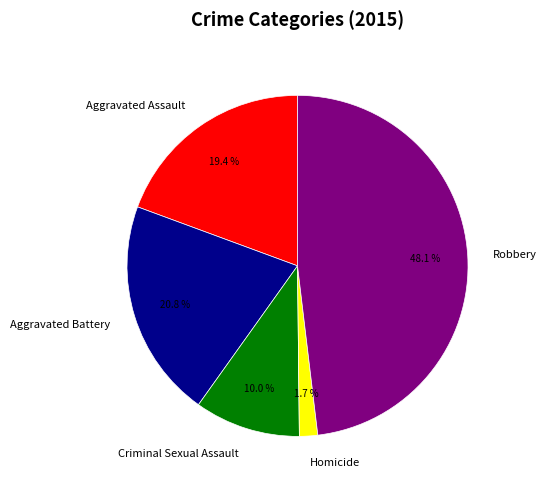

Is Aggravated Assault the majority of the pie?

No